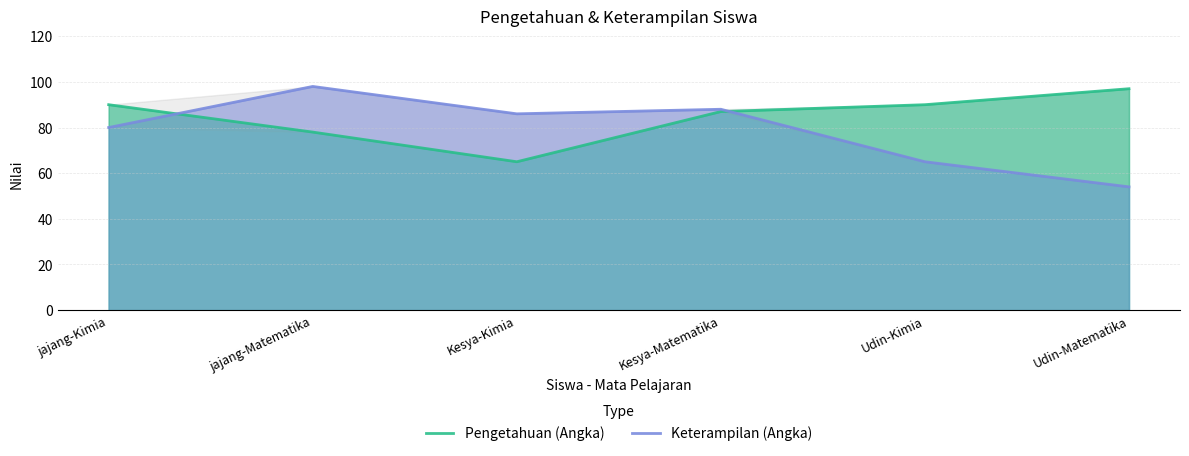

What is the sum of the Keterampilan (Angka) values at Udin-Matematika and Kesya-Kimia?

140